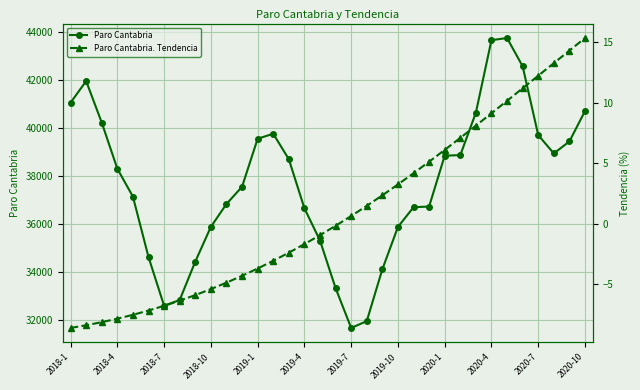

Does the chart have visible grid lines?

Yes